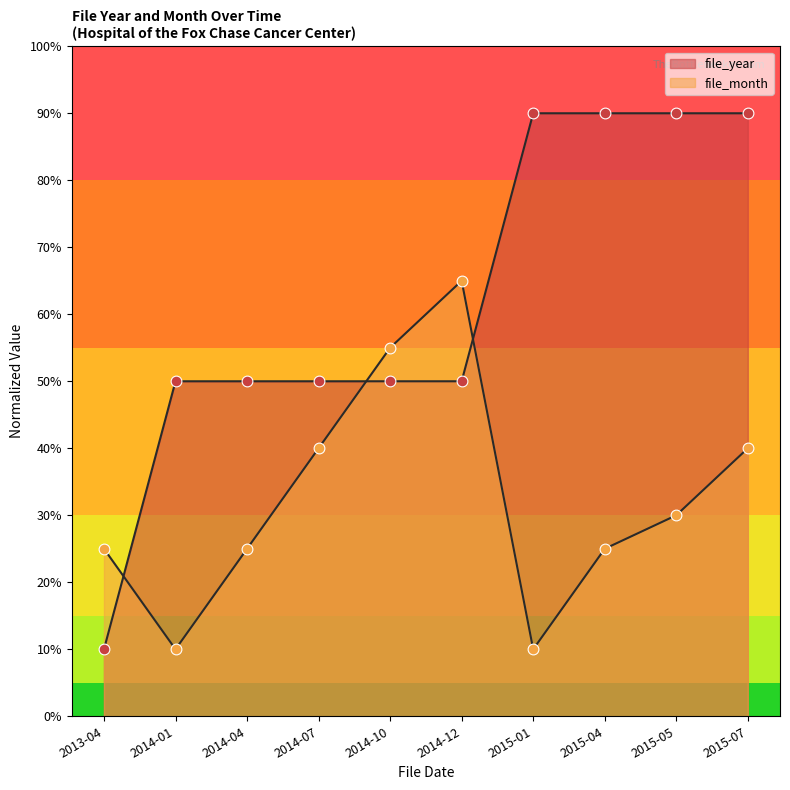

Is the value of file_year at 2013-04 greater than the value of file_month at 2015-05?

No